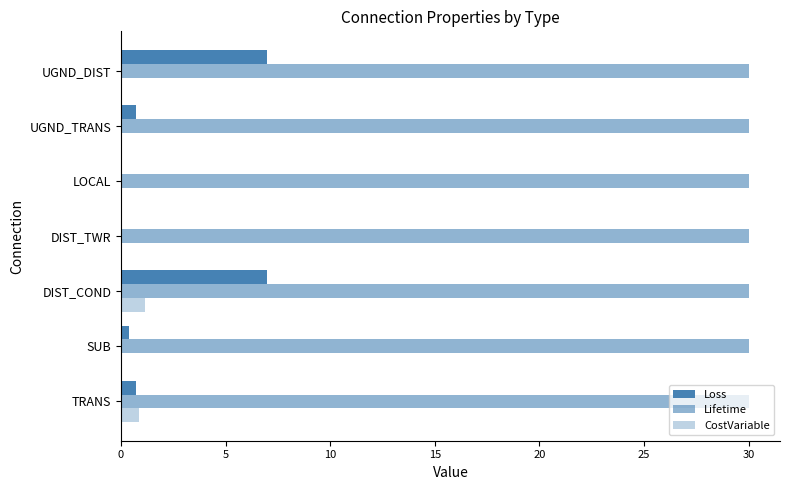

Count the number of data series in this chart.

3